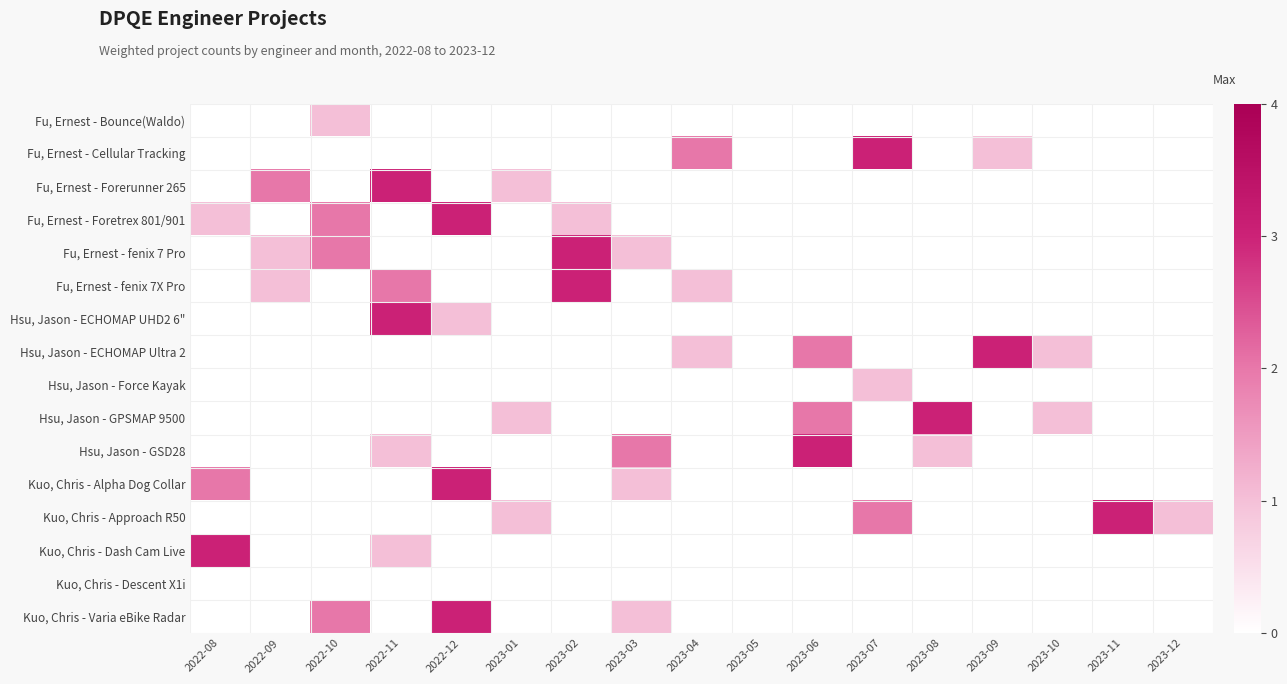

Rank the series by their maximum value, from highest to lowest.

Fu, Ernest - Cellular Tracking, Fu, Ernest - Forerunner 265, Fu, Ernest - Foretrex 801/901, Fu, Ernest - fenix 7 Pro, Fu, Ernest - fenix 7X Pro, Hsu, Jason - ECHOMAP UHD2 6", Hsu, Jason - ECHOMAP Ultra 2, Hsu, Jason - GPSMAP 9500, Hsu, Jason - GSD28, Kuo, Chris - Alpha Dog Collar, Kuo, Chris - Approach R50, Kuo, Chris - Dash Cam Live, Kuo, Chris - Varia eBike Radar, Fu, Ernest - Bounce(Waldo), Hsu, Jason - Force Kayak, Kuo, Chris - Descent X1i